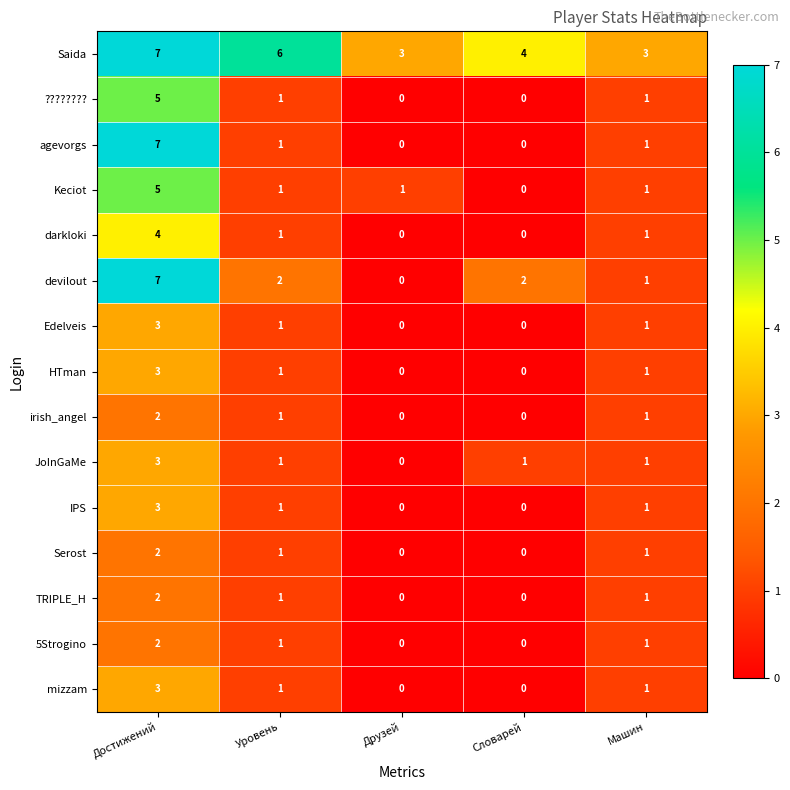

True or false: ???????? has a value of 0 at Словарей.

True